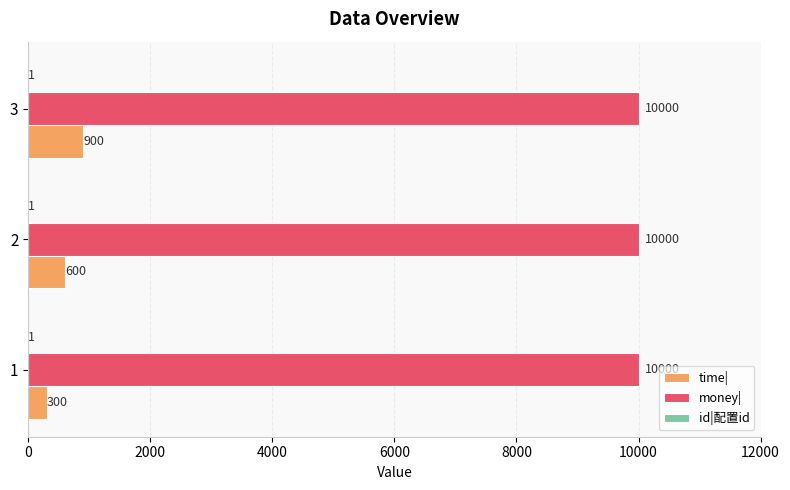

What is the sum of all time| values?

1800